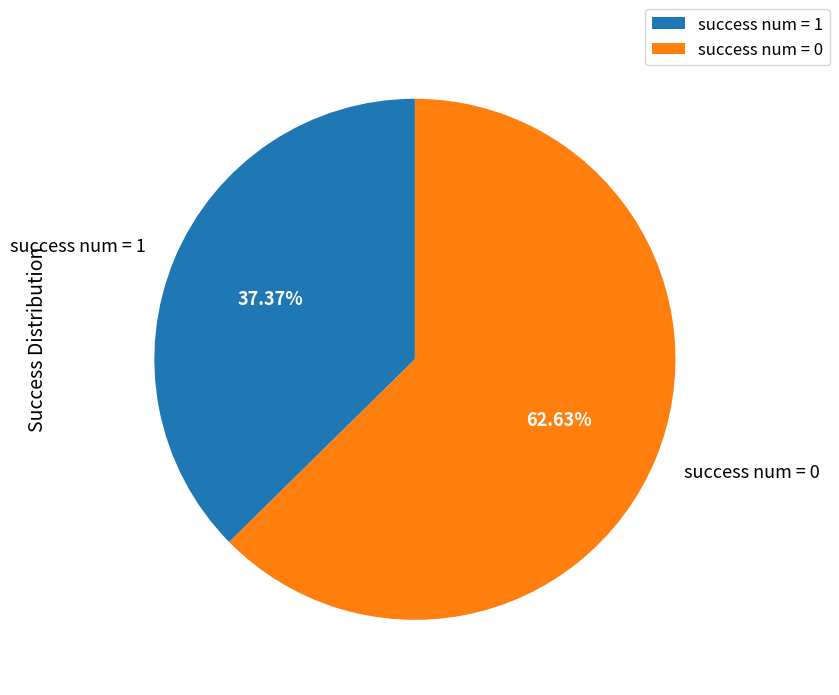

Is success num = 1 the majority of the pie?

No